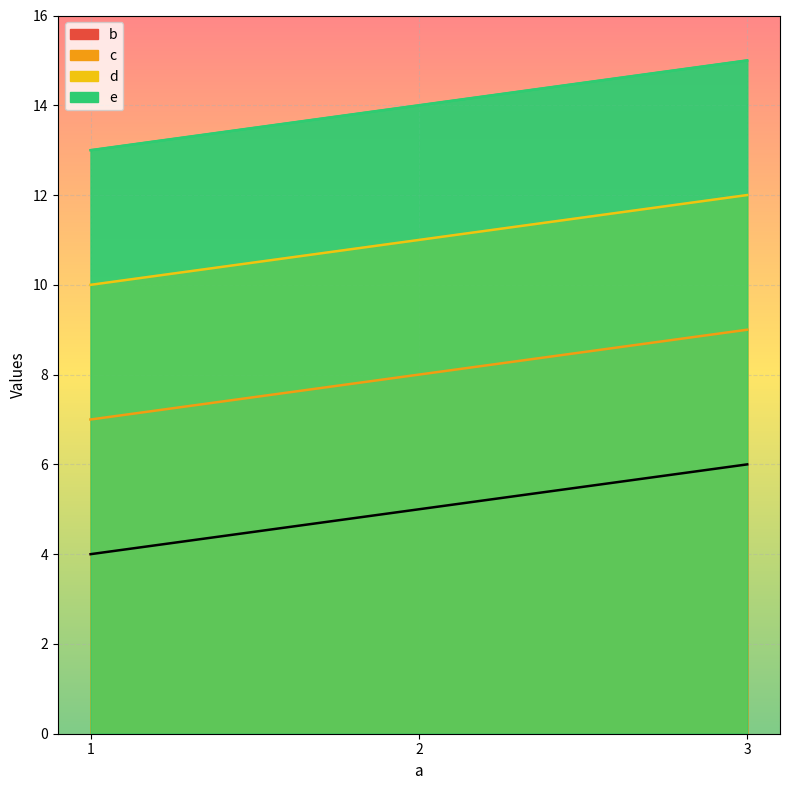

What is the sum of the c values at 3 and 1?

16